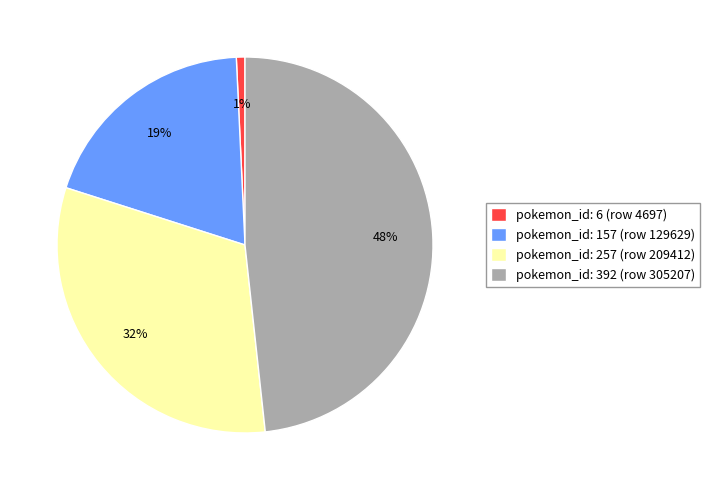

Rank the categories by value from lowest to highest.

pokemon_id: 6 (row 4697), pokemon_id: 157 (row 129629), pokemon_id: 257 (row 209412), pokemon_id: 392 (row 305207)